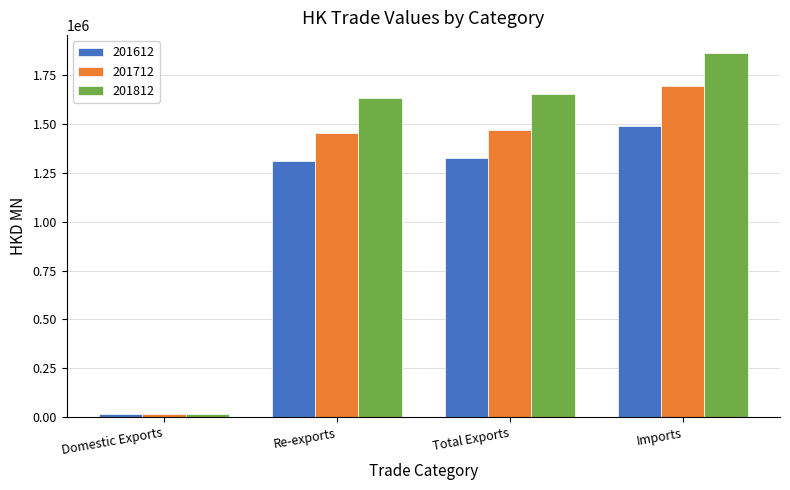

Rank the categories by 201812 value from lowest to highest.

Domestic Exports, Re-exports, Total Exports, Imports